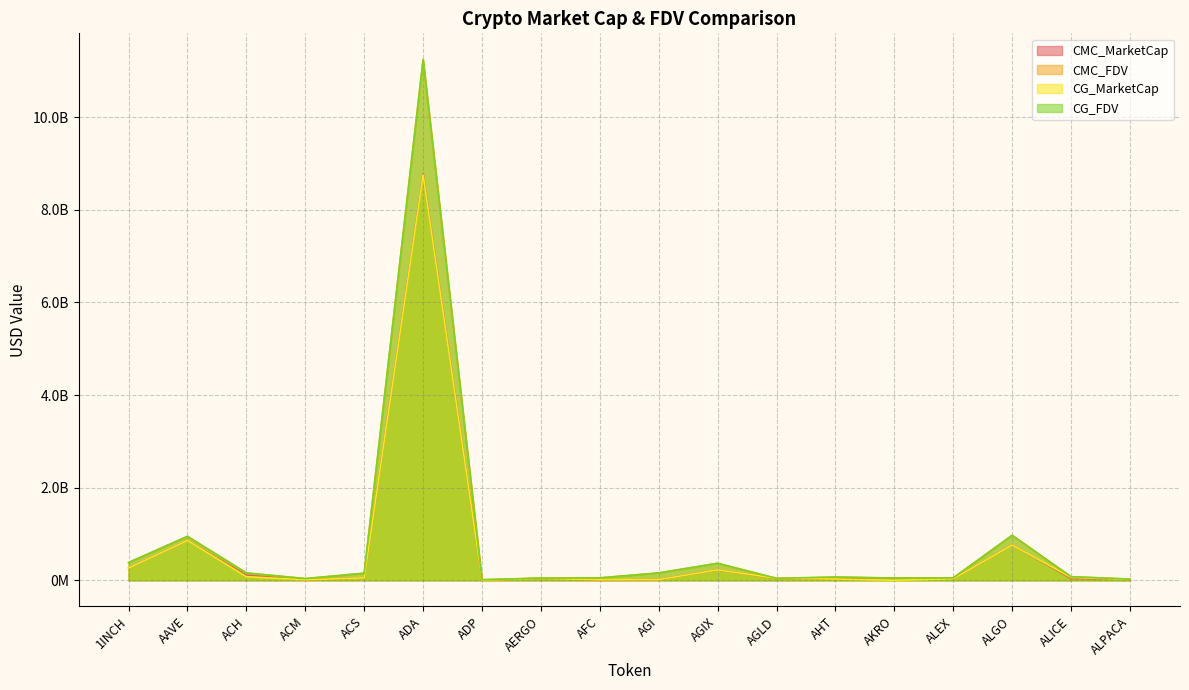

How many lines are shown in the chart?

4